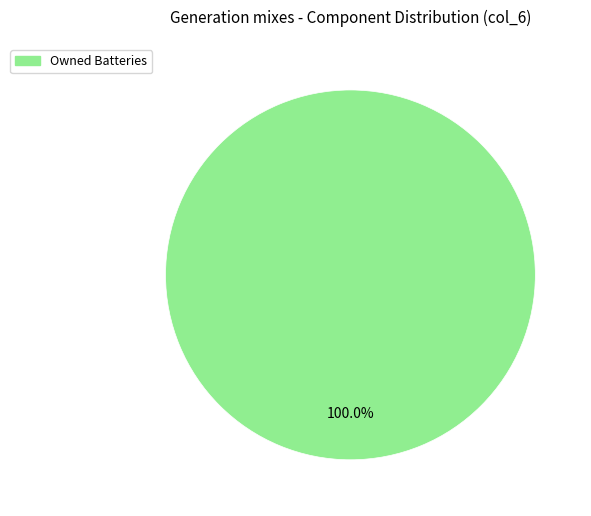

How many segments does this pie chart have?

1